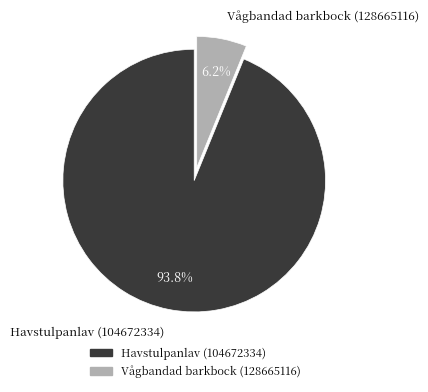

Does Vågbandad barkbock (128665116) represent more than half of the total?

No